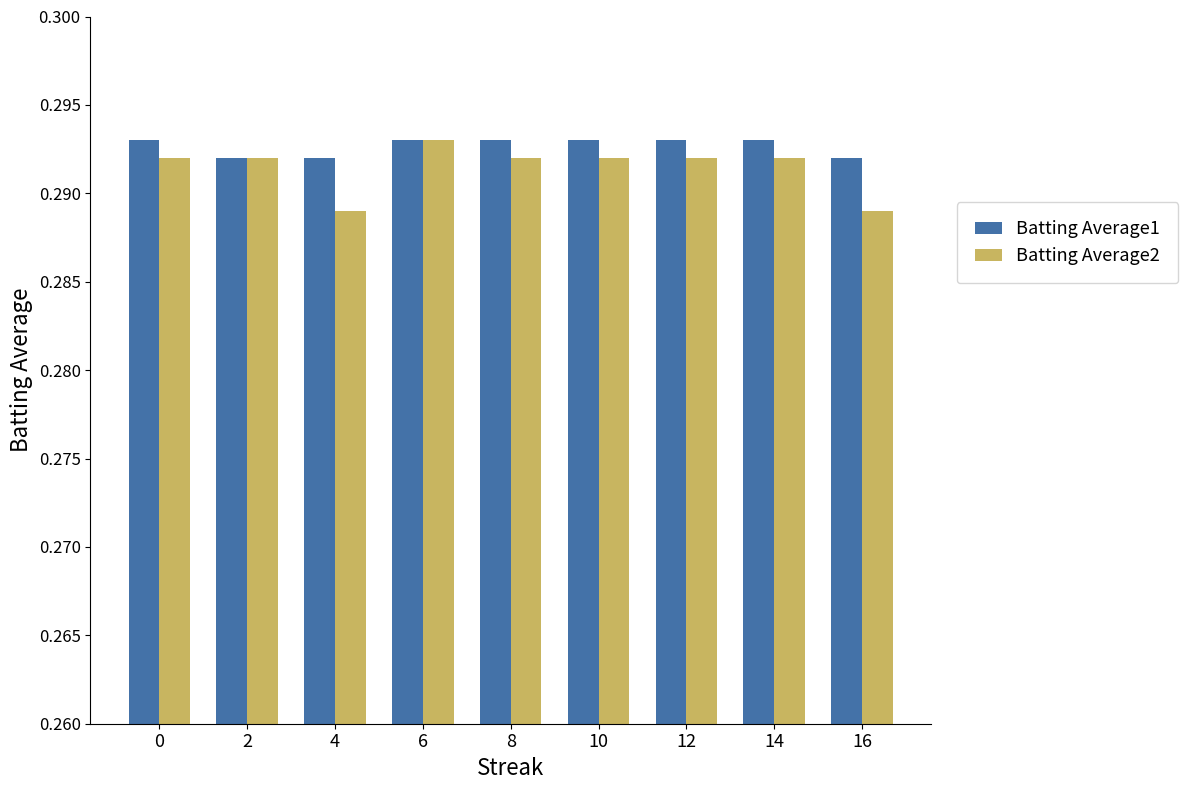

What is the sum of the Batting Average2 values at 10 and 2?

0.6